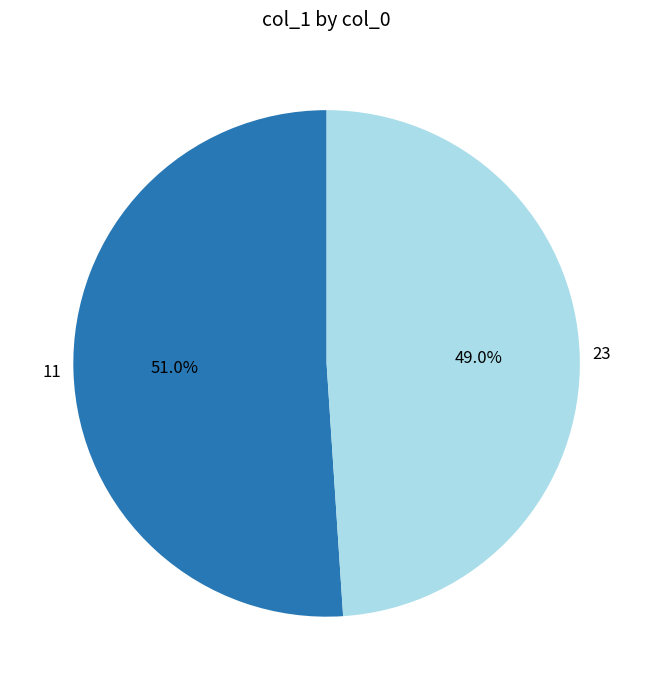

The 23 slice represents 49% of the pie. True or false?

True